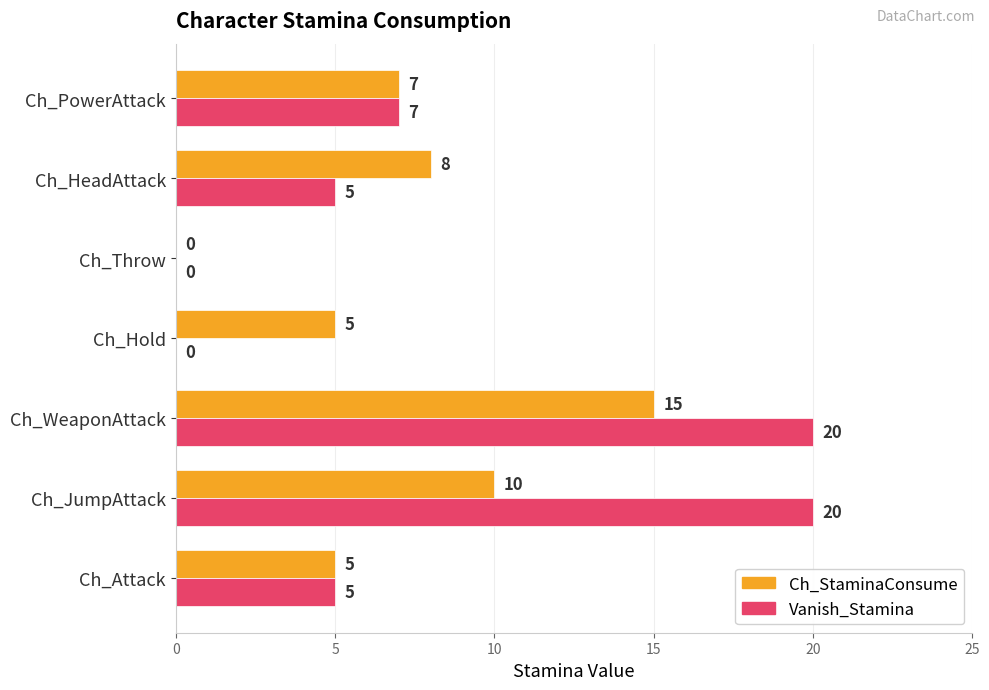

Where is Vanish_Stamina nearest to the value 10?

Ch_PowerAttack